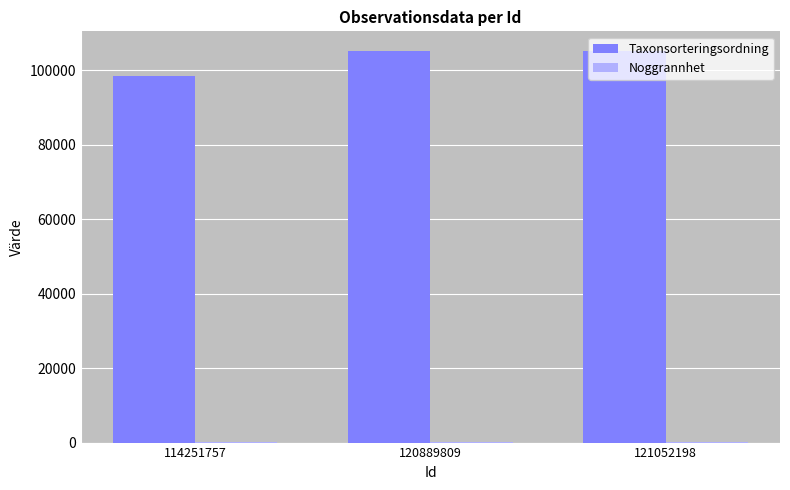

What is the highest value of the Taxonsorteringsordning series?

105184